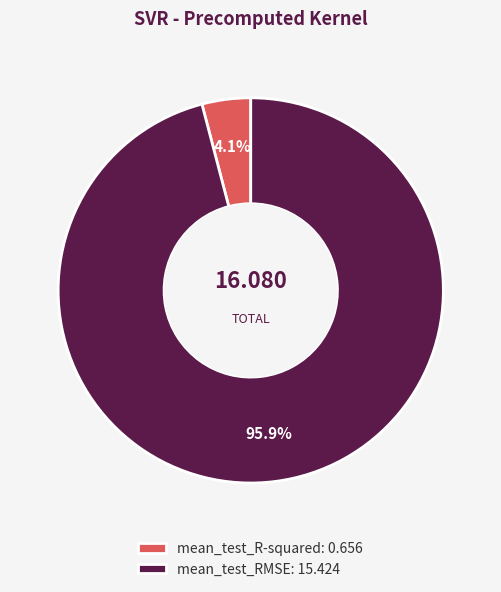

What is the total percentage of mean_test_RMSE and mean_test_R-squared?

100.0%